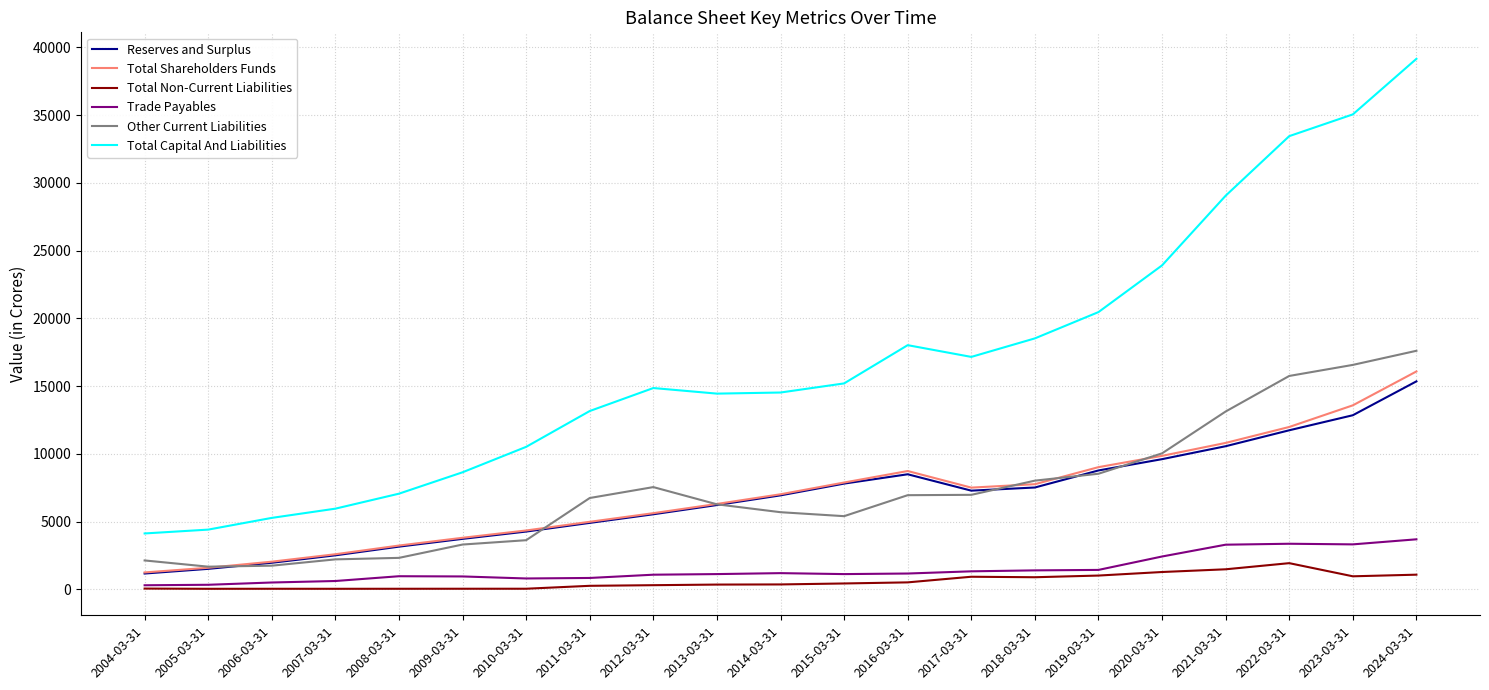

Does the chart have visible grid lines?

Yes